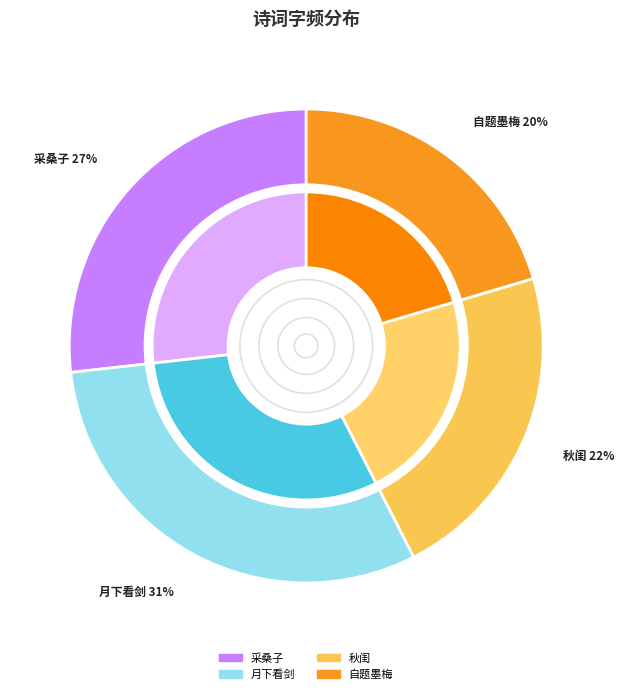

Is there a majority slice in this chart?

No